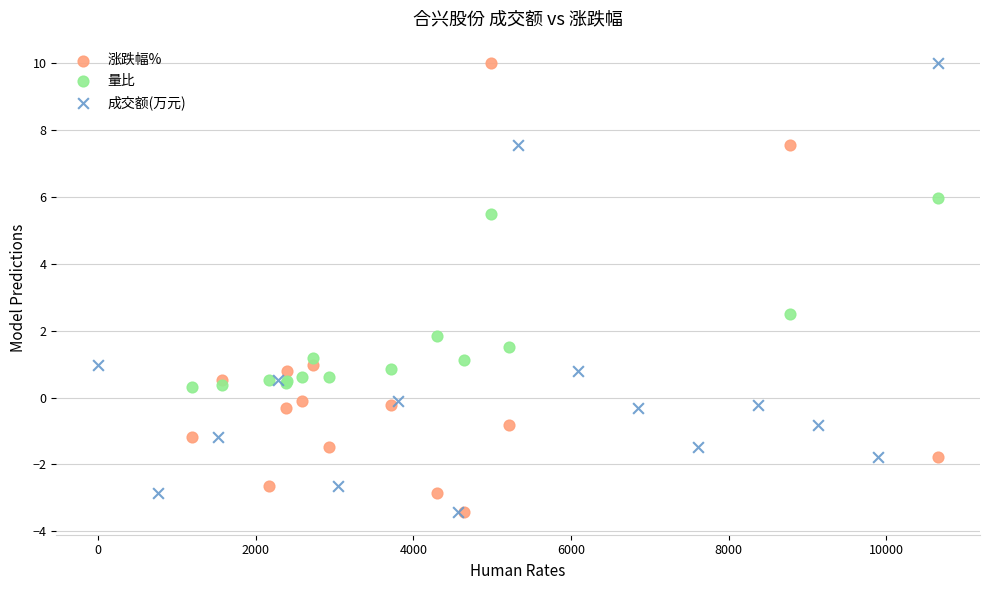

What are all the series names shown in the legend?

涨跌幅%, 量比, 成交额(万元)